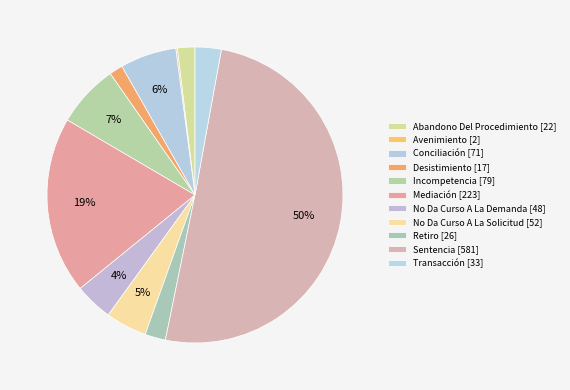

To the nearest percent, what is the difference between the largest and smallest slice percentages?

50%